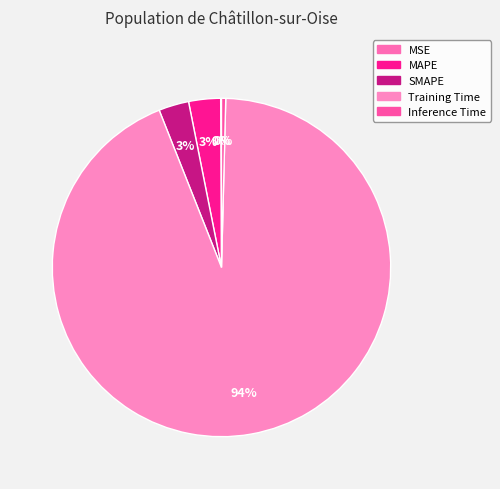

Does MAPE account for over 50% of the chart?

No